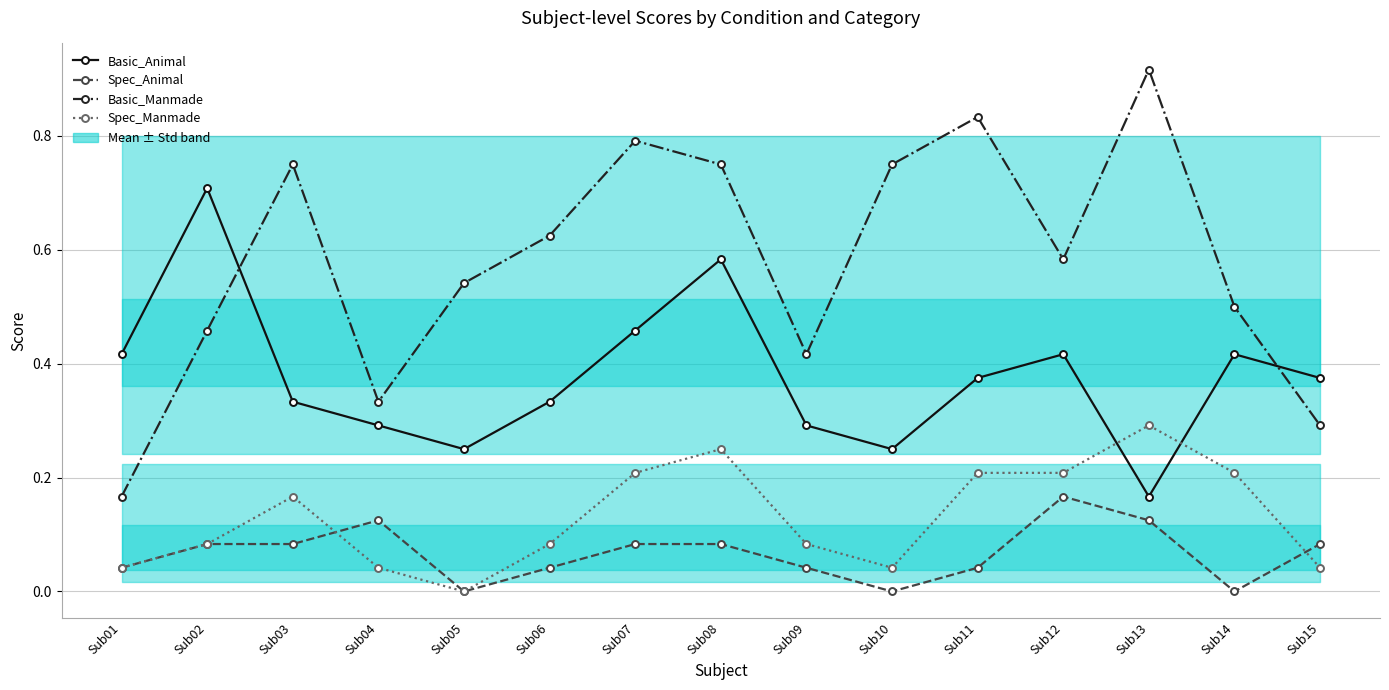

What is the spread (max minus min) of values at Sub07?

0.7